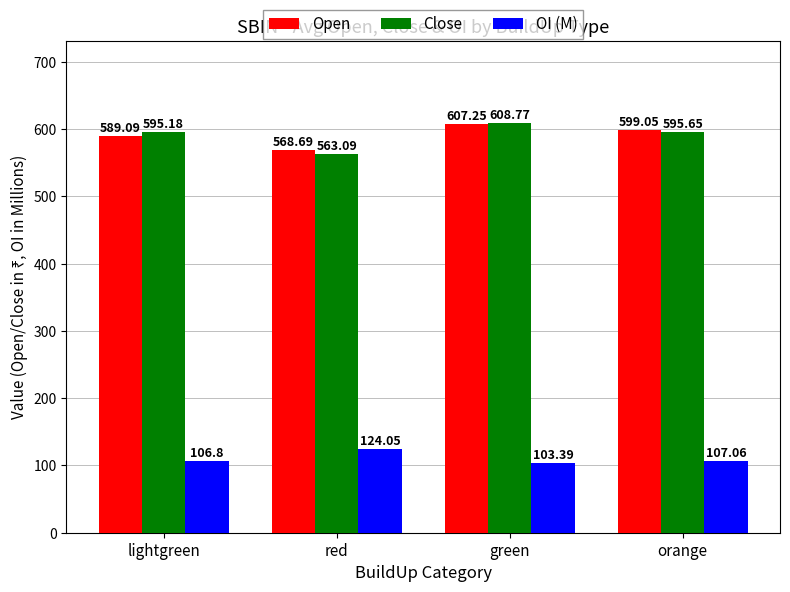

The Close series shows 595.6 at orange. True or false?

True